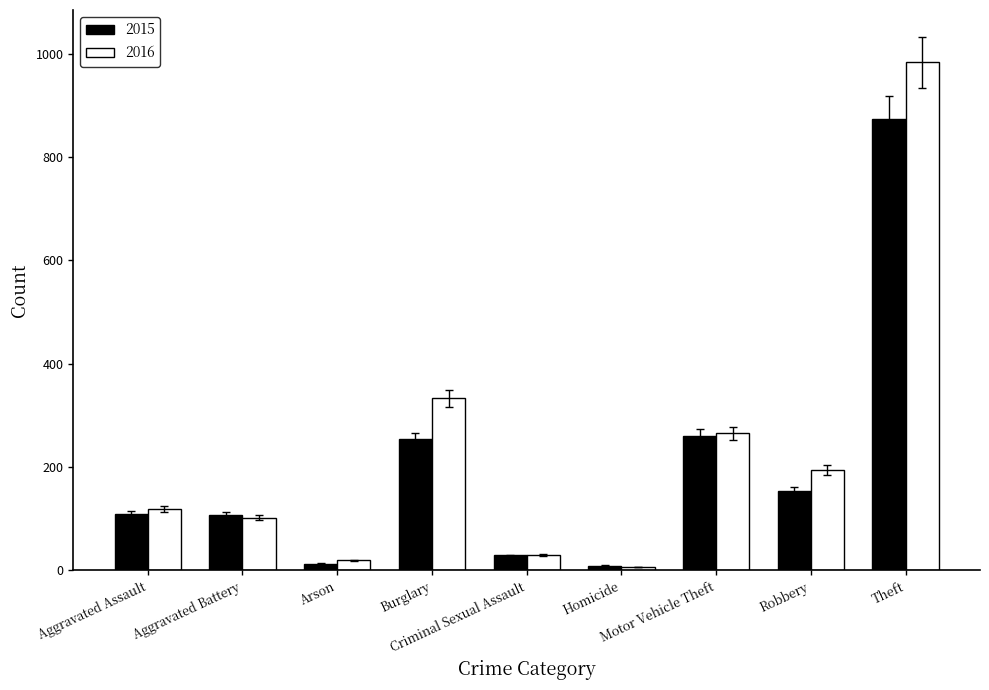

Rank the series by their maximum value, from highest to lowest.

2016, 2015